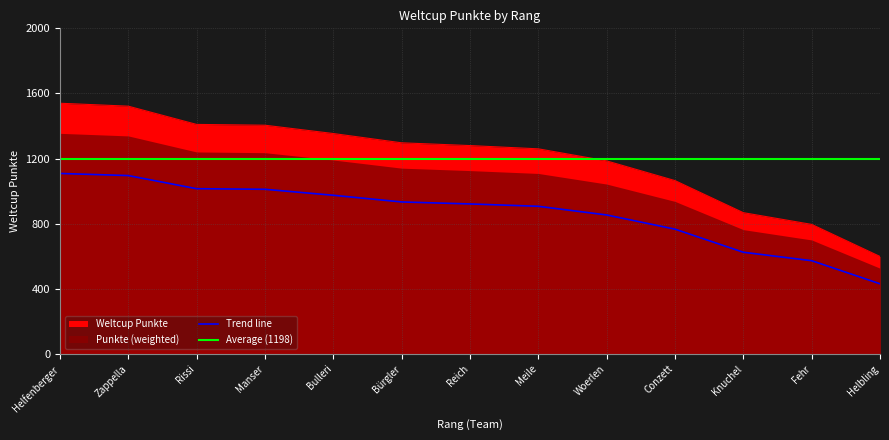

How many data points are above 1280?

6